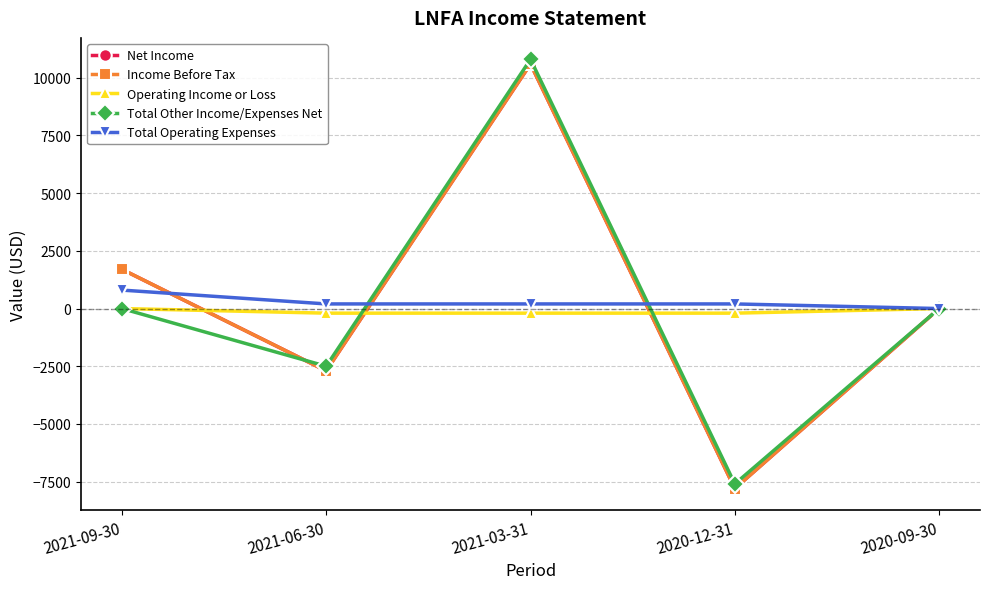

What position from the left is 2021-03-31?

3